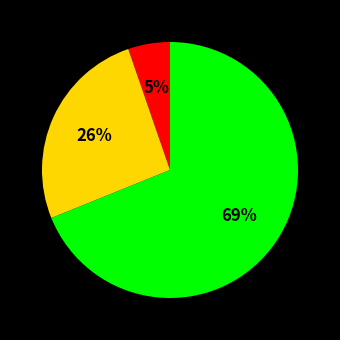

How many segments does this pie chart have?

3